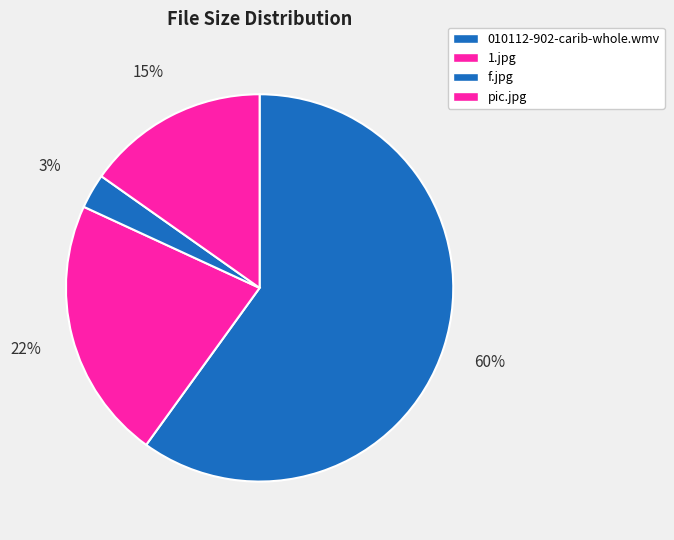

The 010112-902-carib-whole.wmv slice represents 60% of the pie. True or false?

True